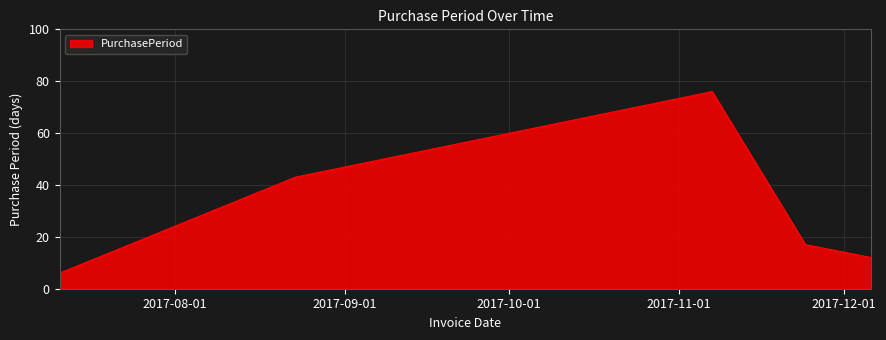

Does the chart display data point markers on the line(s)?

No